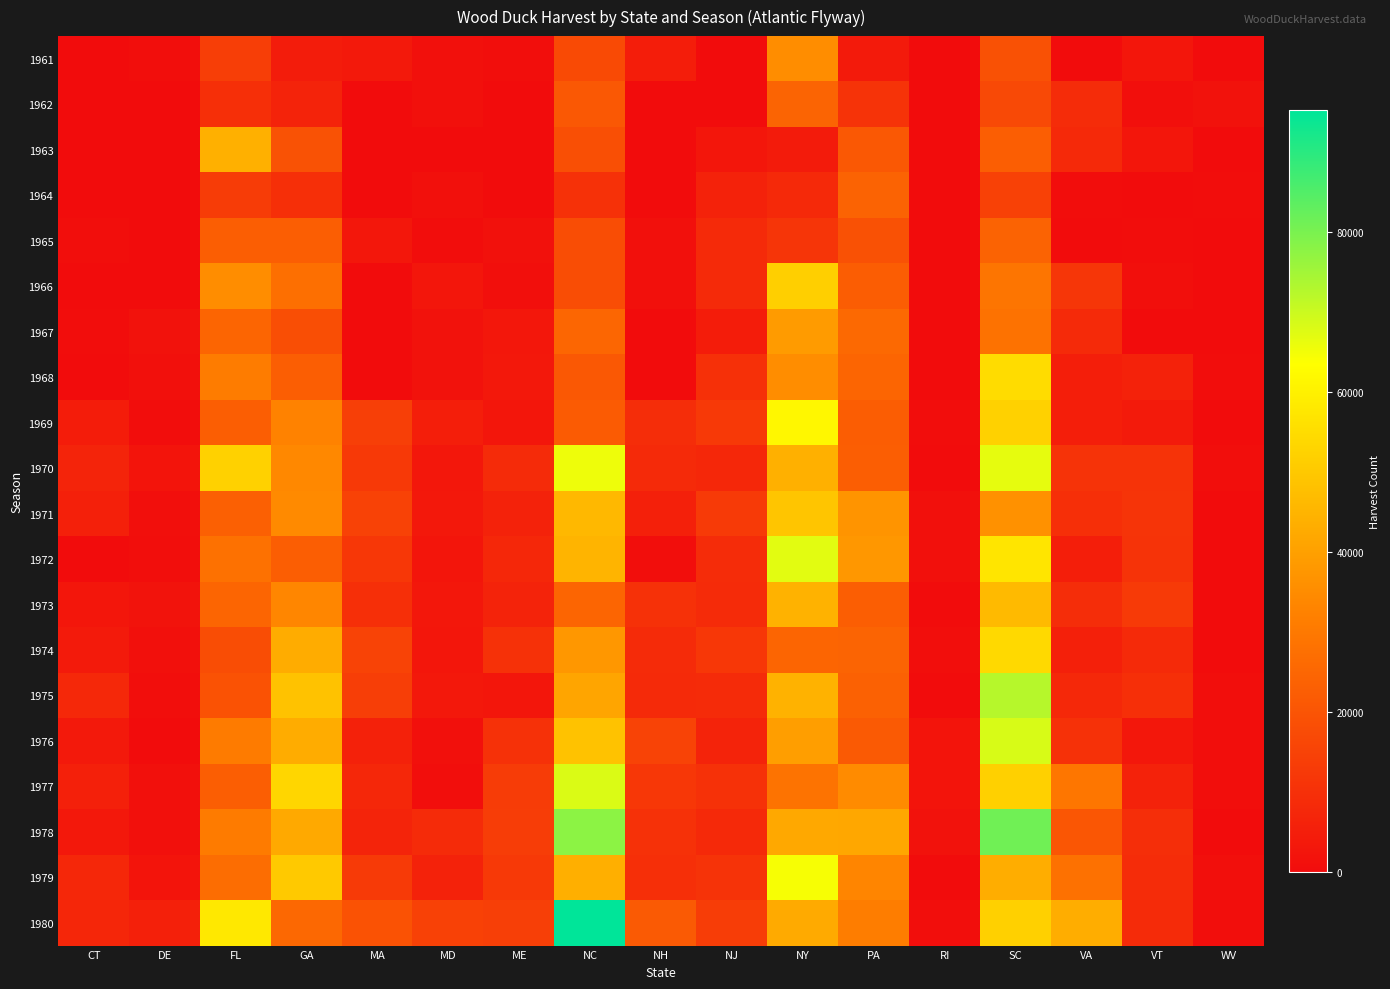

Which series has the widest spread of values?

1980